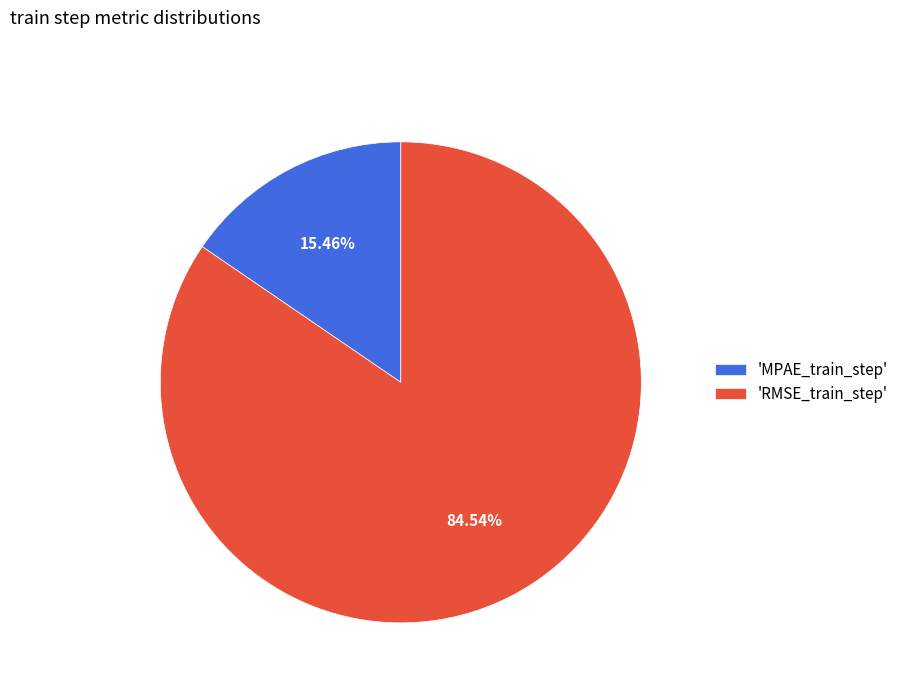

Which has a higher value, 'RMSE_train_step' or 'MPAE_train_step'?

'RMSE_train_step'